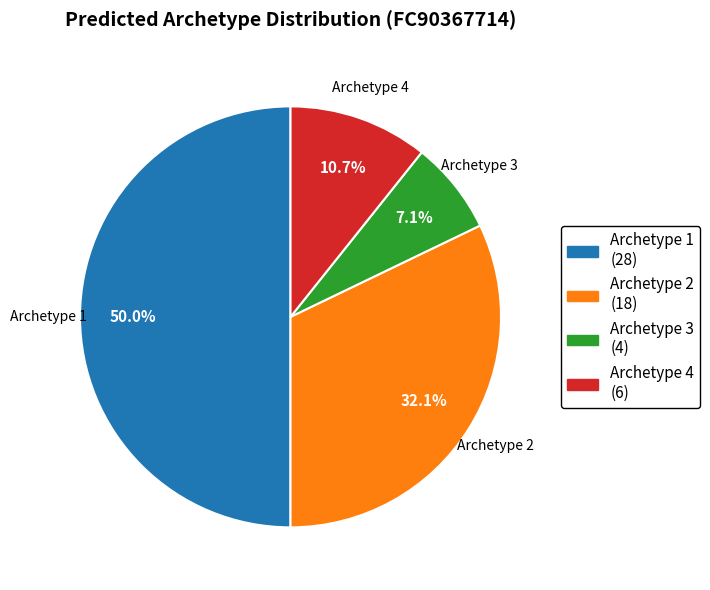

What is the largest slice in the pie chart?

Archetype 1